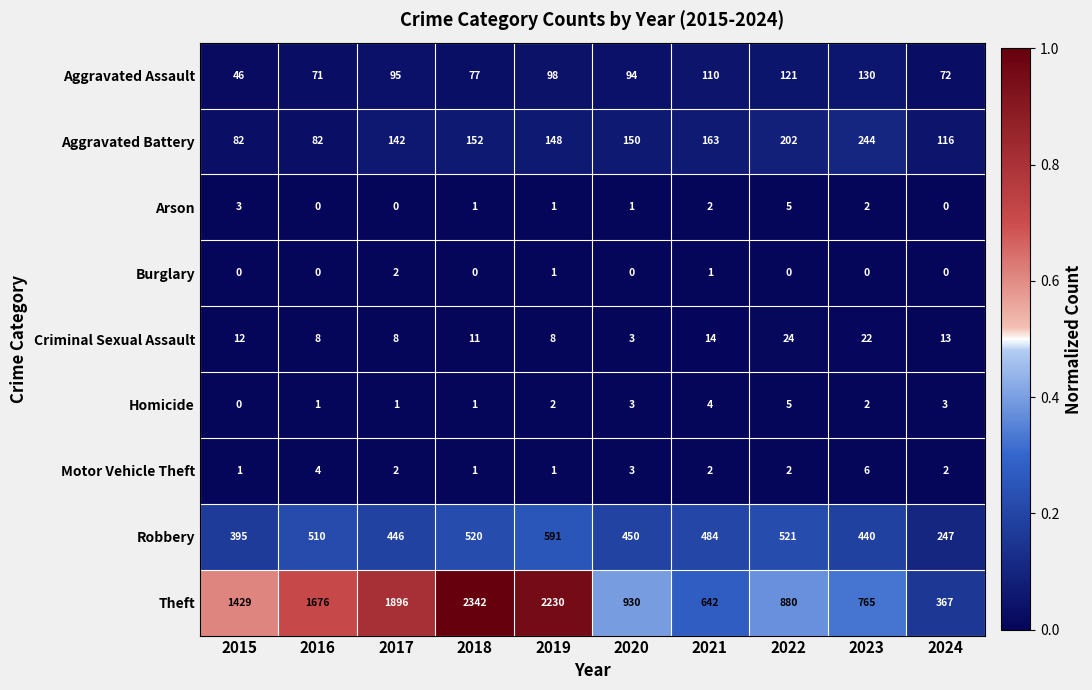

What is the sum of the Robbery values at 2022 and 2023?

961